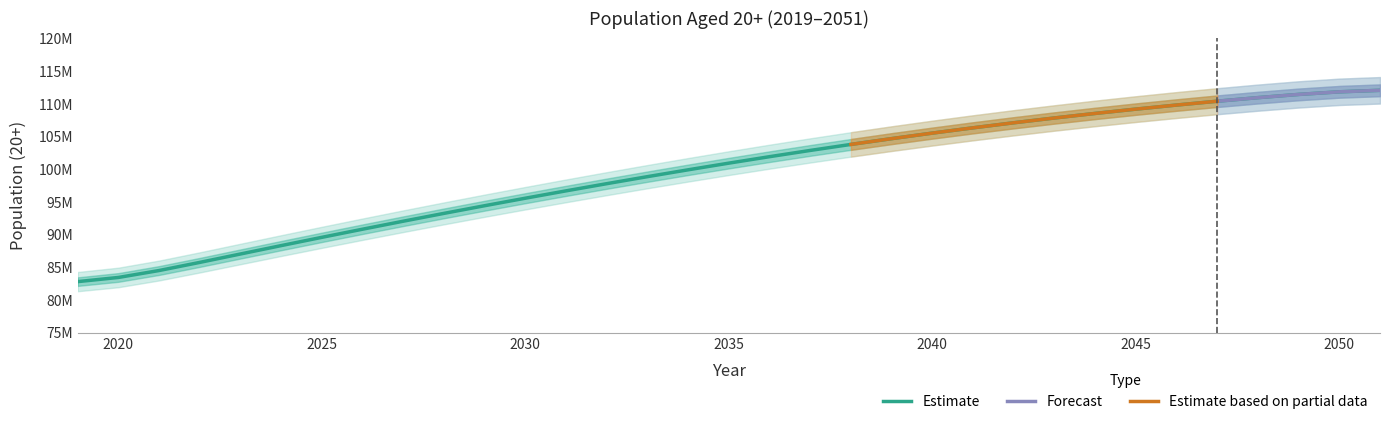

What is the greatest value displayed?

112036020.8